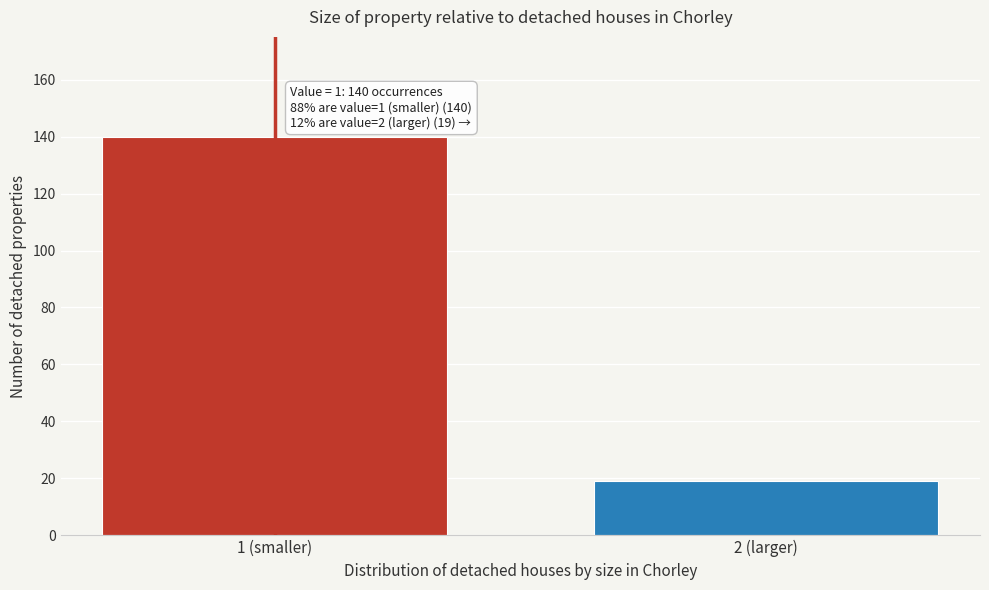

Reading left to right, transcribe all the data shown in this chart.

140	19